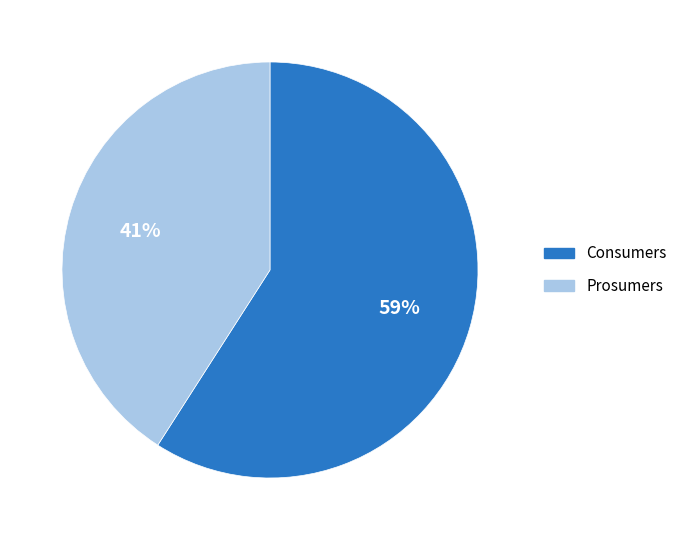

To the nearest percent, what percentage of the pie is Prosumers?

41%